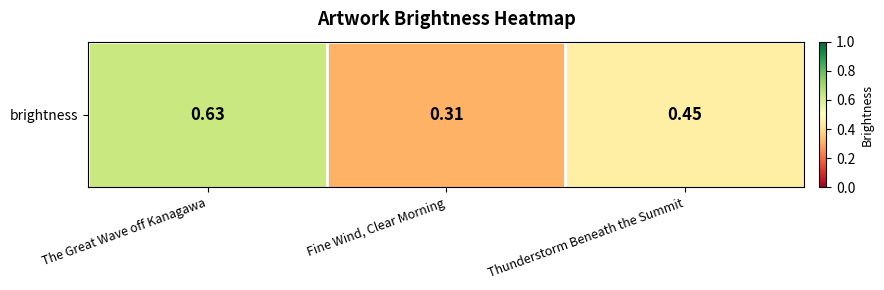

What is the difference between the second highest and minimum values?

0.1